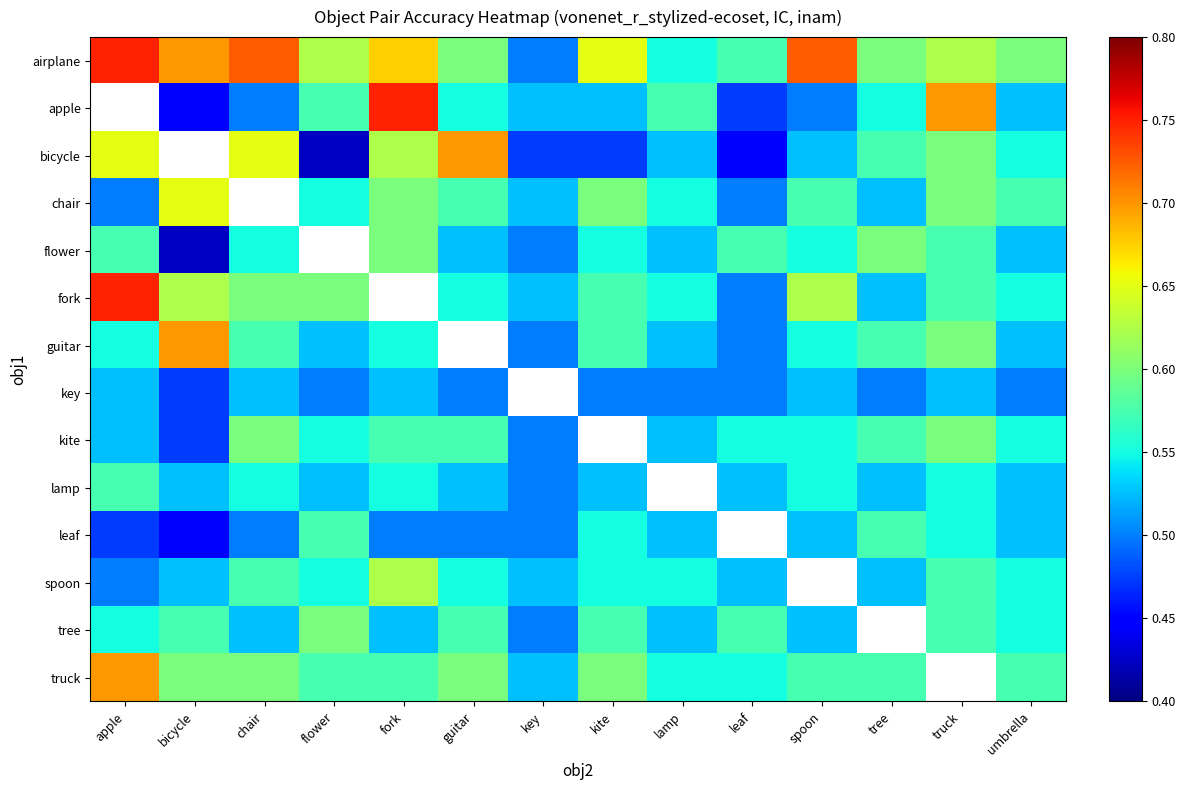

Which category has the highest value in the tree series?

flower